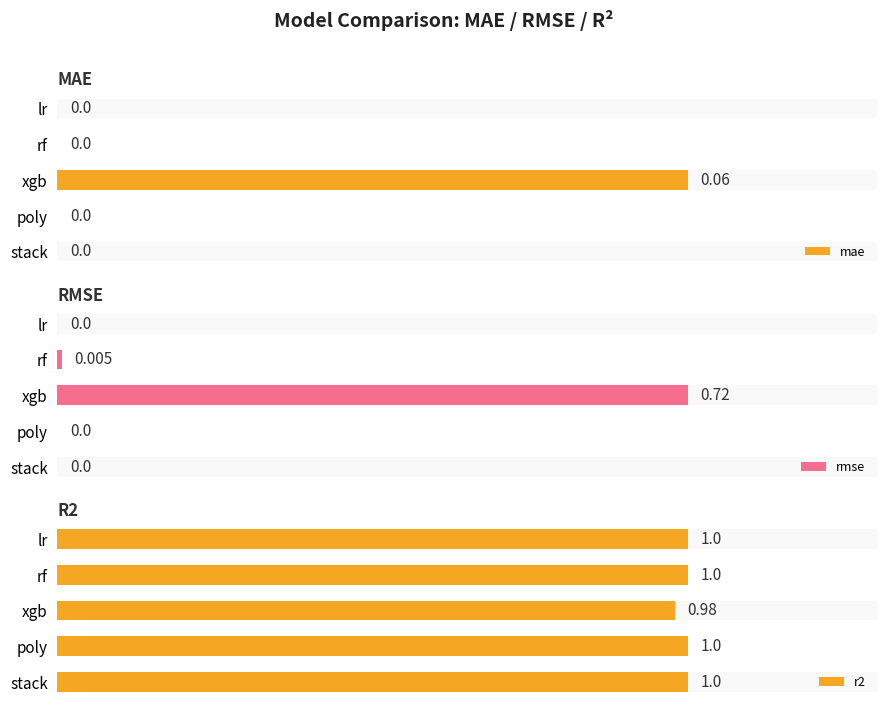

What is the maximum value for r2?

1.0